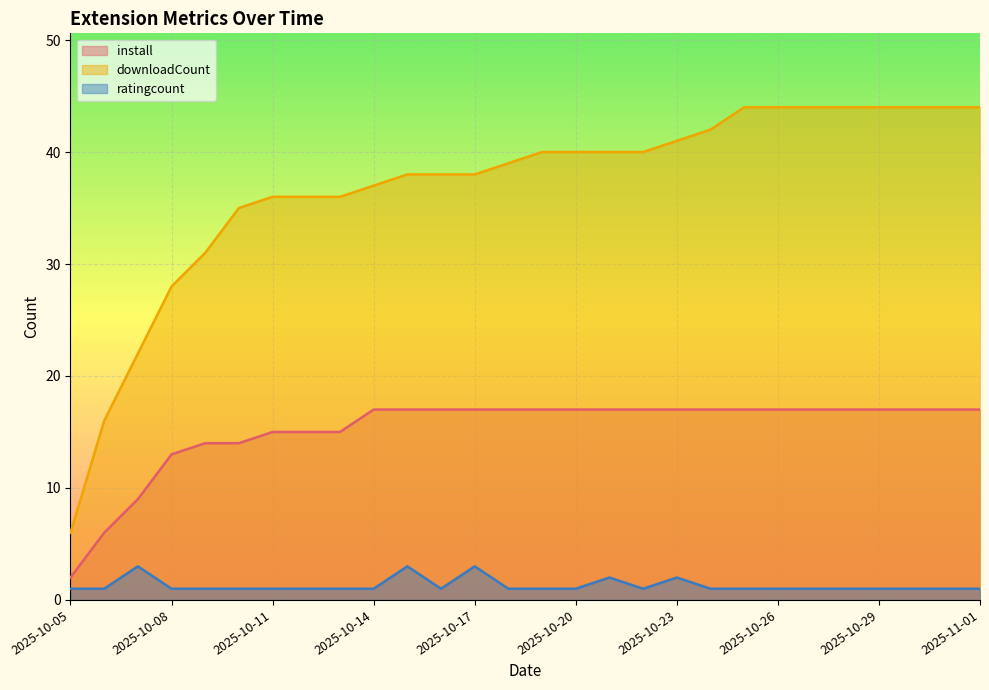

Is it true that downloadCount equals 10 at 2025-10-05?

False